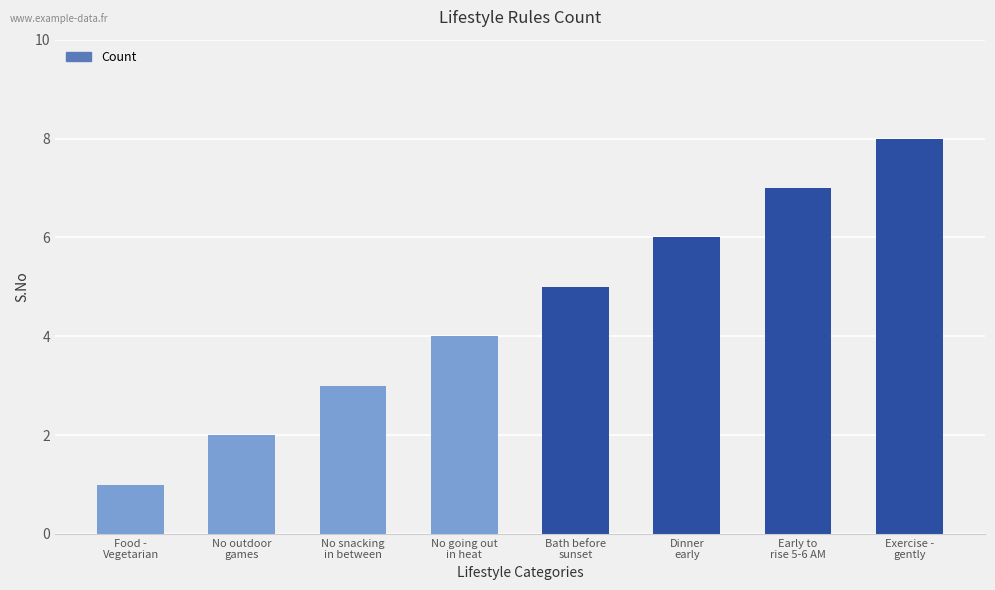

What is the change in value from Food -
Vegetarian to No snacking
in between?

+2